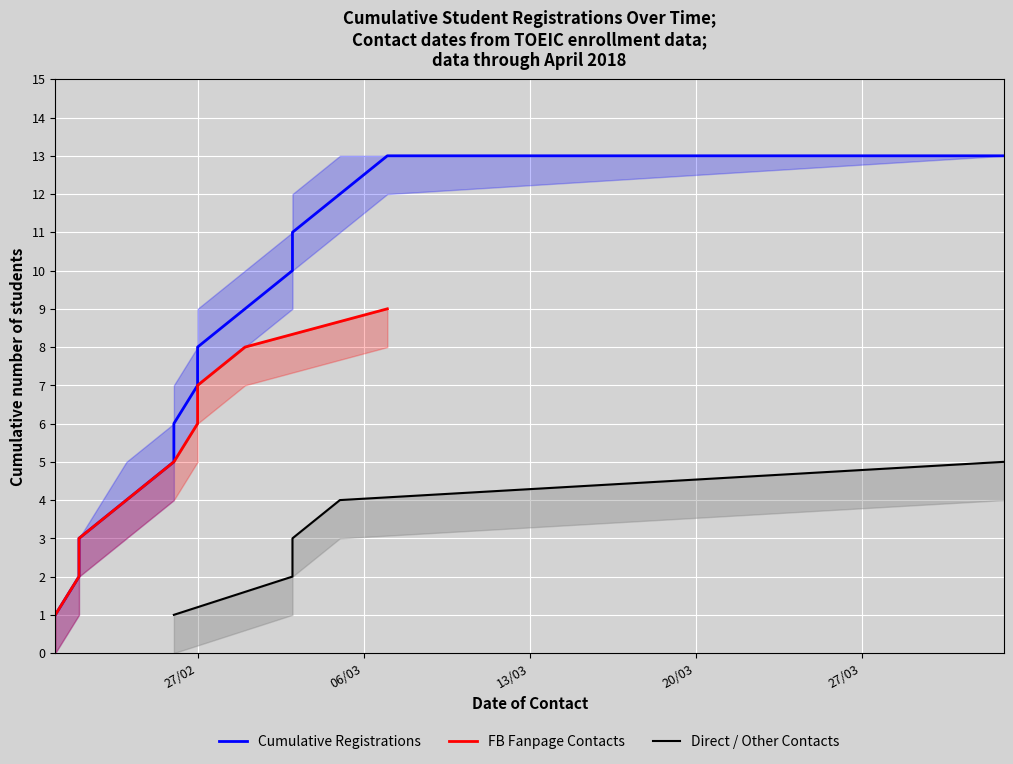

Is the value of Lower Band at 2018-03-05 greater than the value of Cumulative Registrations at 2018-03-07?

No